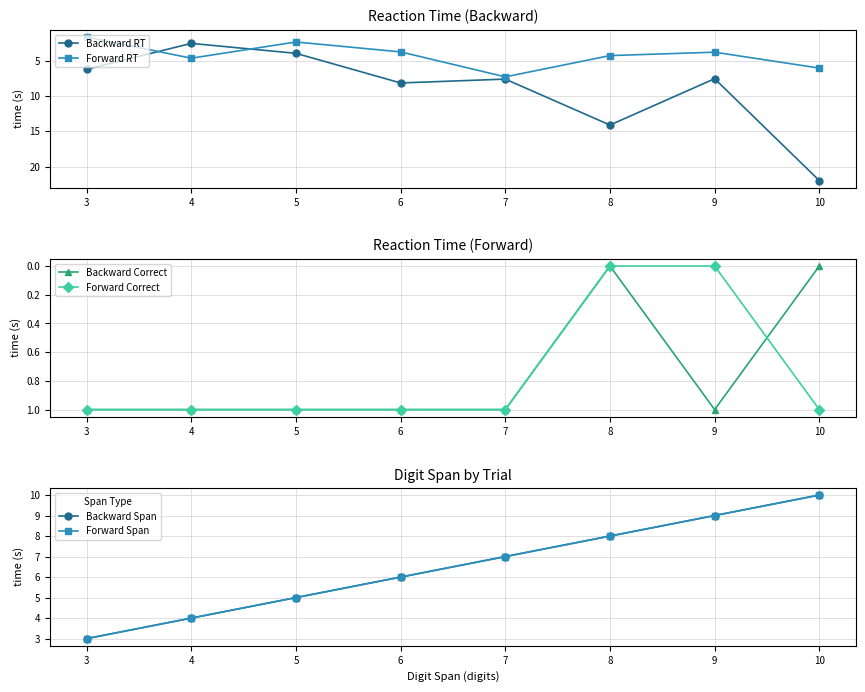

Rank the series at 3 from lowest to highest value.

Backward Correct, Forward Correct, Forward RT, Backward Span, Forward Span, Backward RT